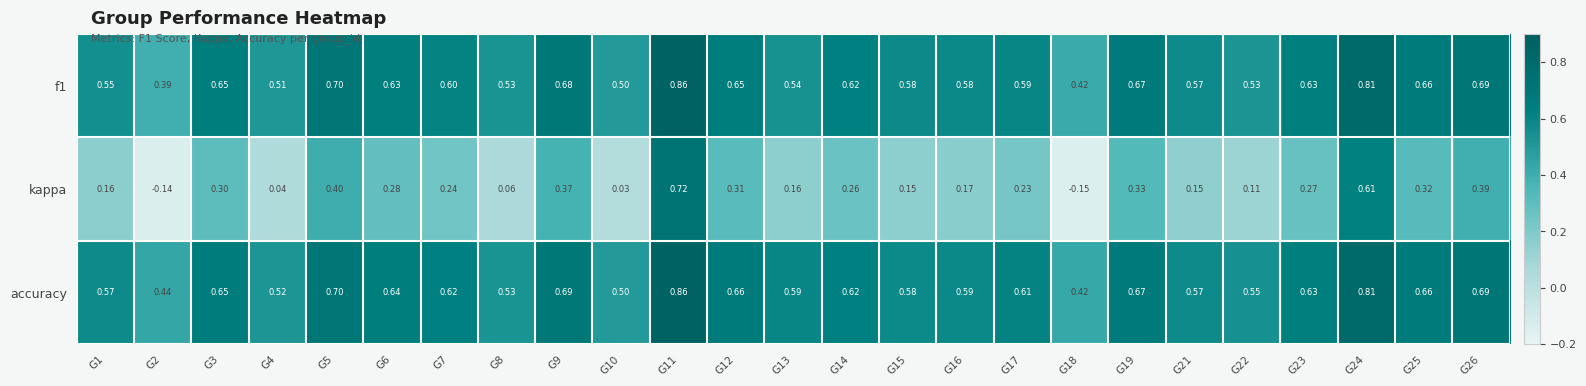

Which series has the largest range (max minus min)?

kappa